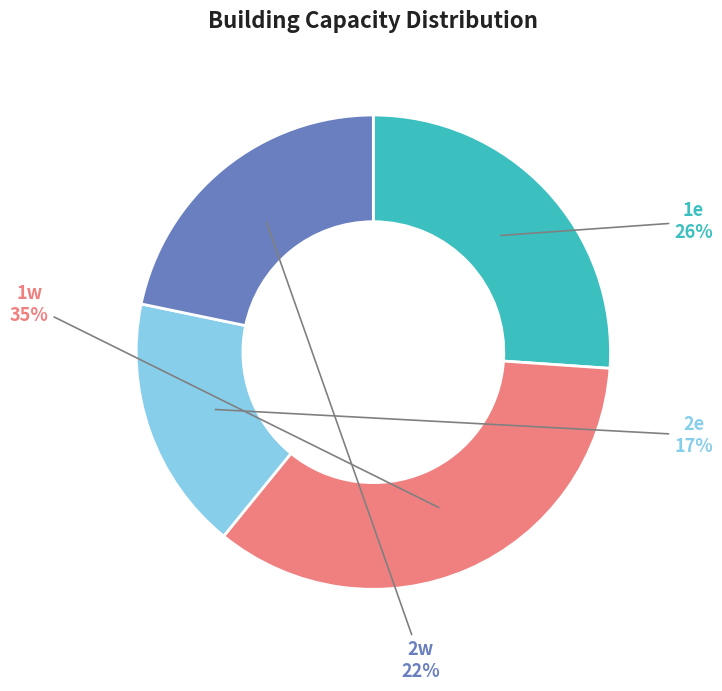

Between 2e and 1e, which is larger?

1e